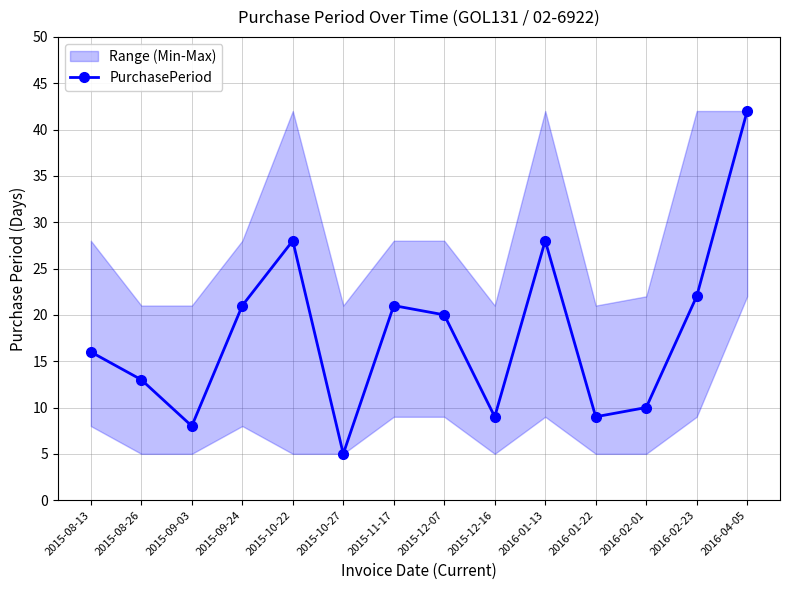

At which label is the value closest to 23?

2016-02-23